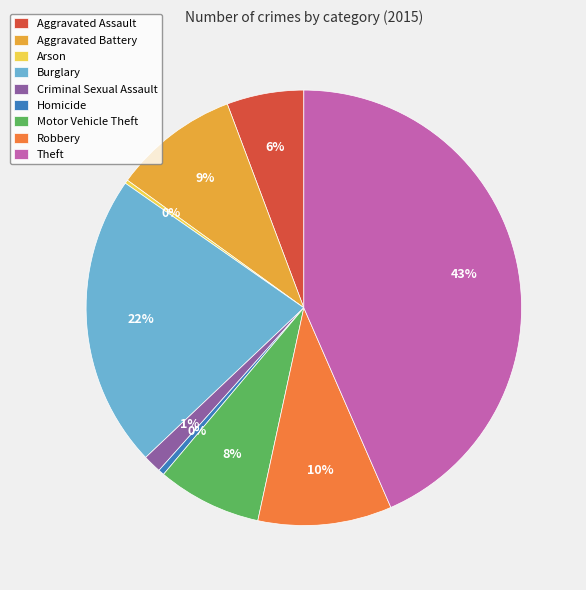

Which category has the biggest portion of the pie?

Theft